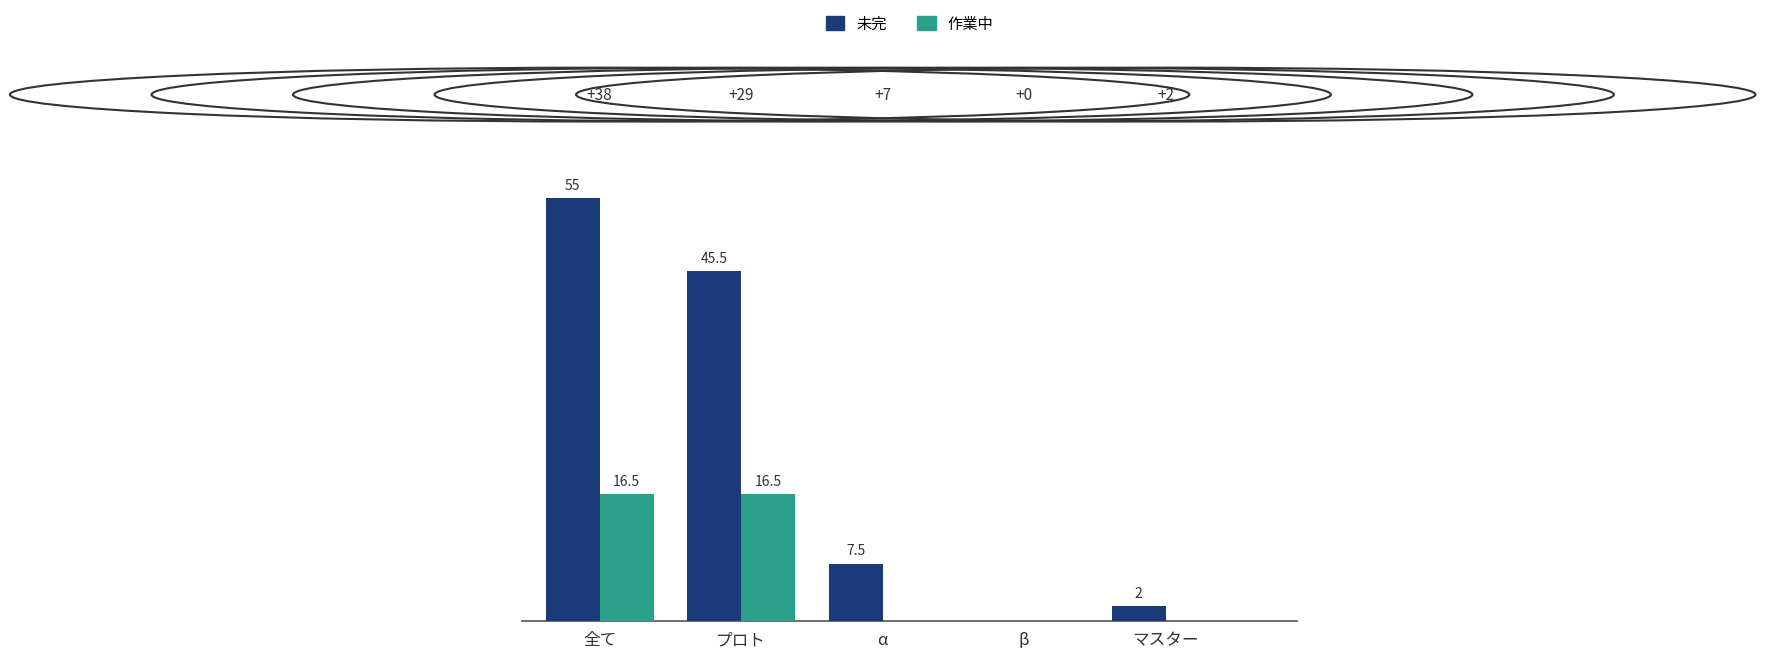

What is the greatest value displayed?

55.0